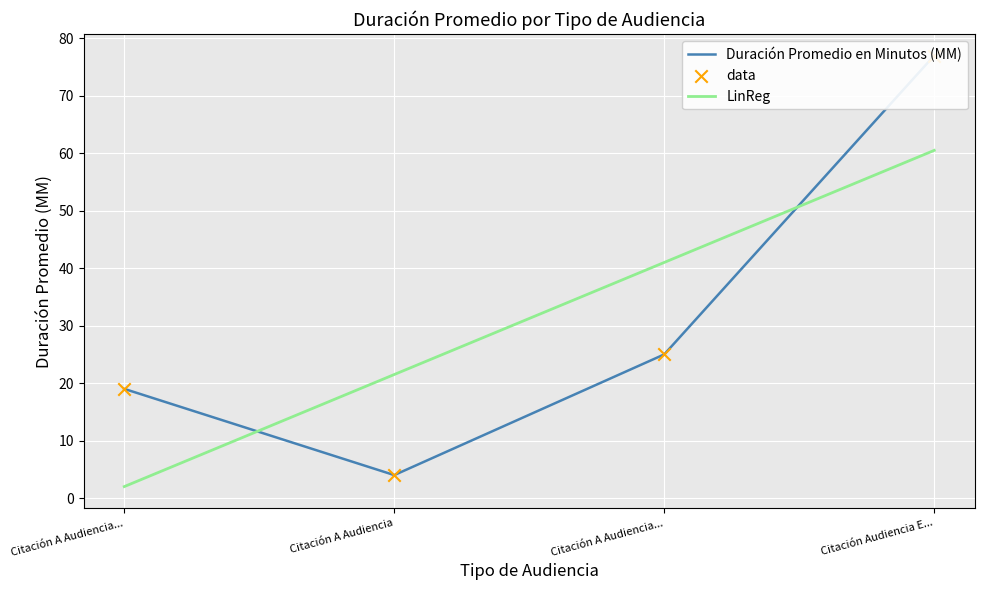

What is the highest value of the LinReg series?

60.5